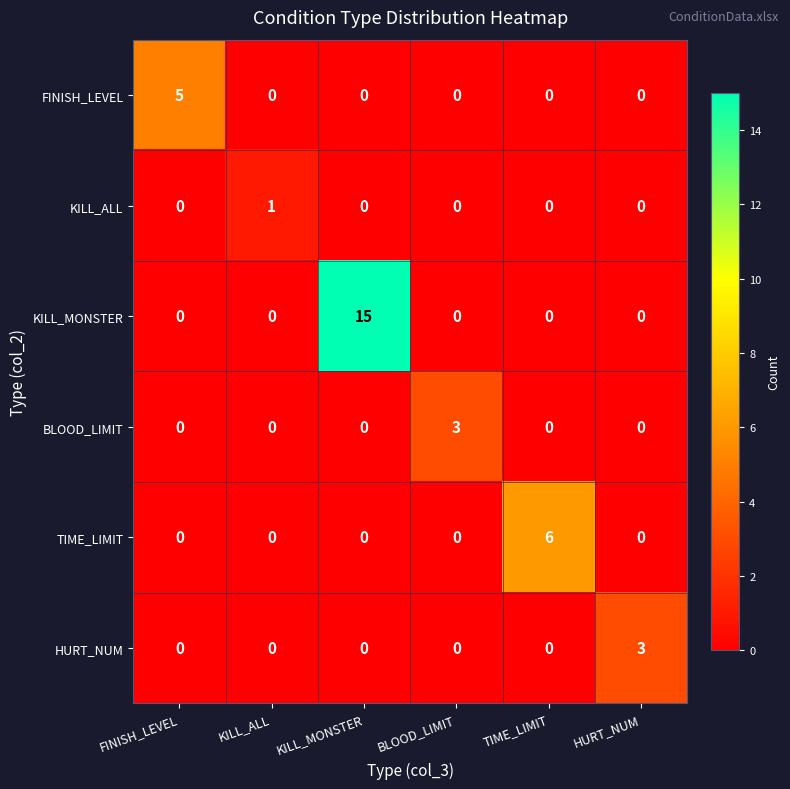

How many HURT_NUM values are between 0 and 1?

5